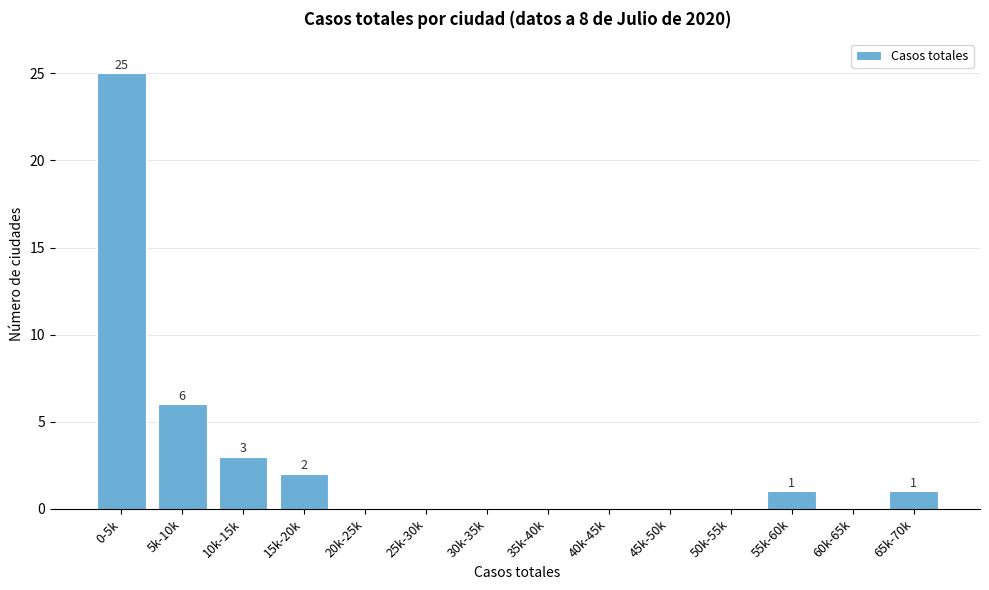

Reading left to right, list all the values displayed in this chart.

0-5k=25	5k-10k=6	10k-15k=3	15k-20k=2	20k-25k=0	25k-30k=0	30k-35k=0	35k-40k=0	40k-45k=0	45k-50k=0	50k-55k=0	55k-60k=1	60k-65k=0	65k-70k=1